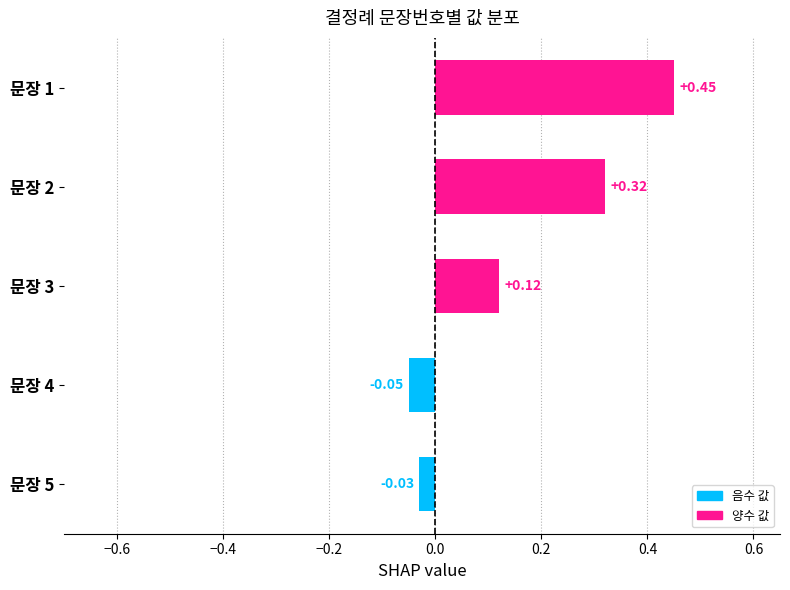

Rank the categories by value from highest to lowest.

문장 1, 문장 2, 문장 3, 문장 5, 문장 4